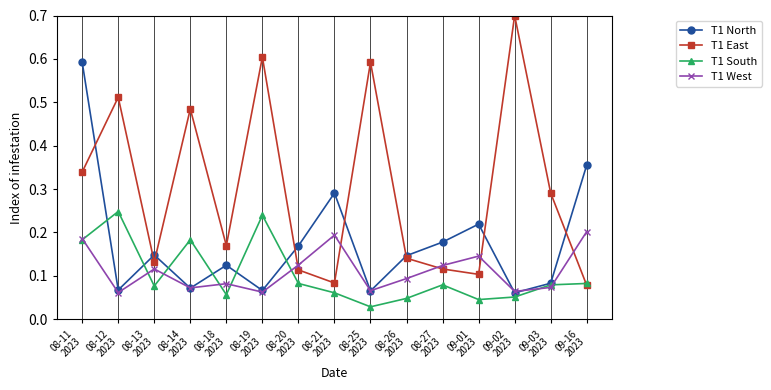

In T1 East, how many points are lower than both neighbors (excluding endpoints)?

4